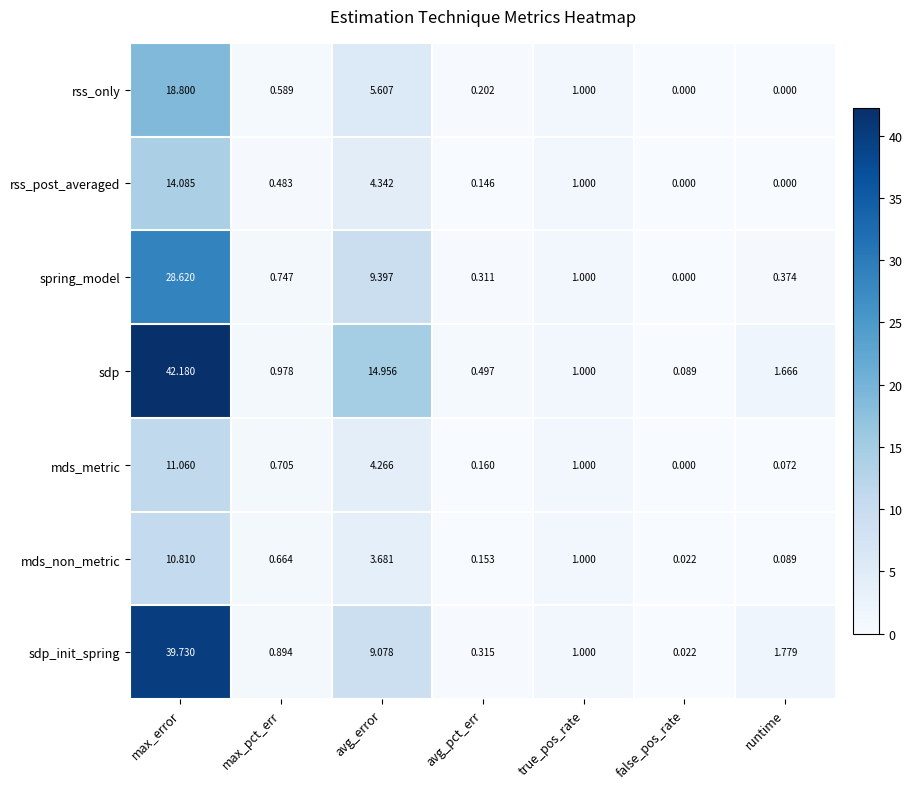

Which label corresponds to the largest value in the chart?

max_error